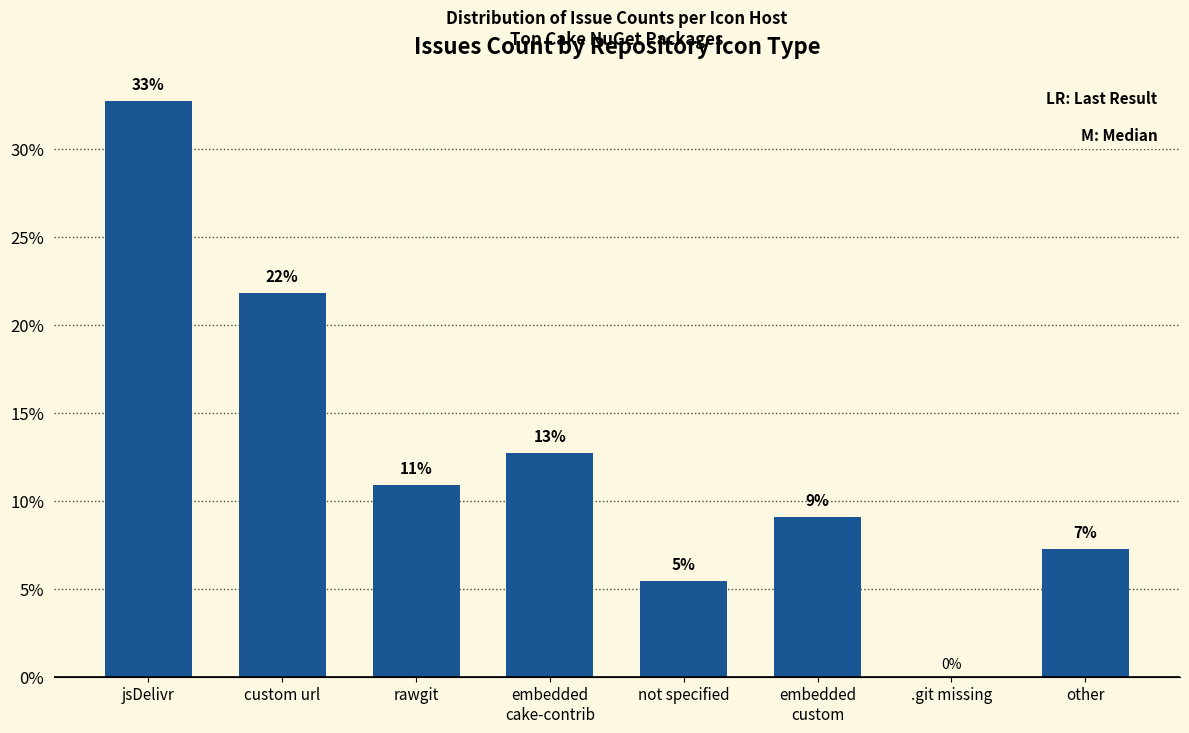

Which has a higher value, embedded
custom or rawgit?

rawgit